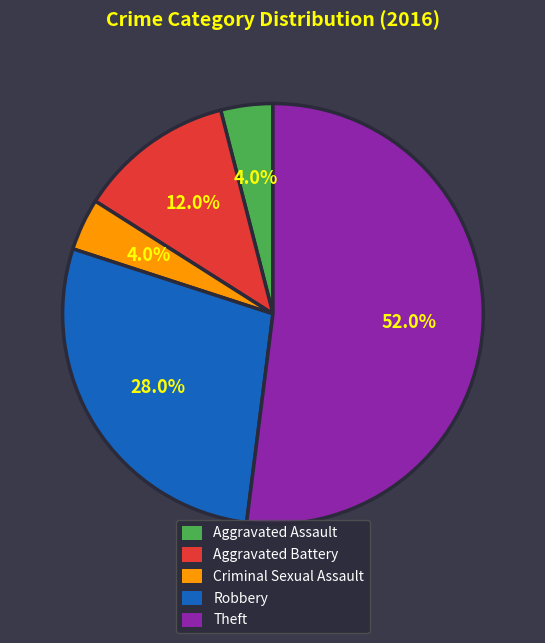

What percentage is NOT represented by Robbery?

72.0%